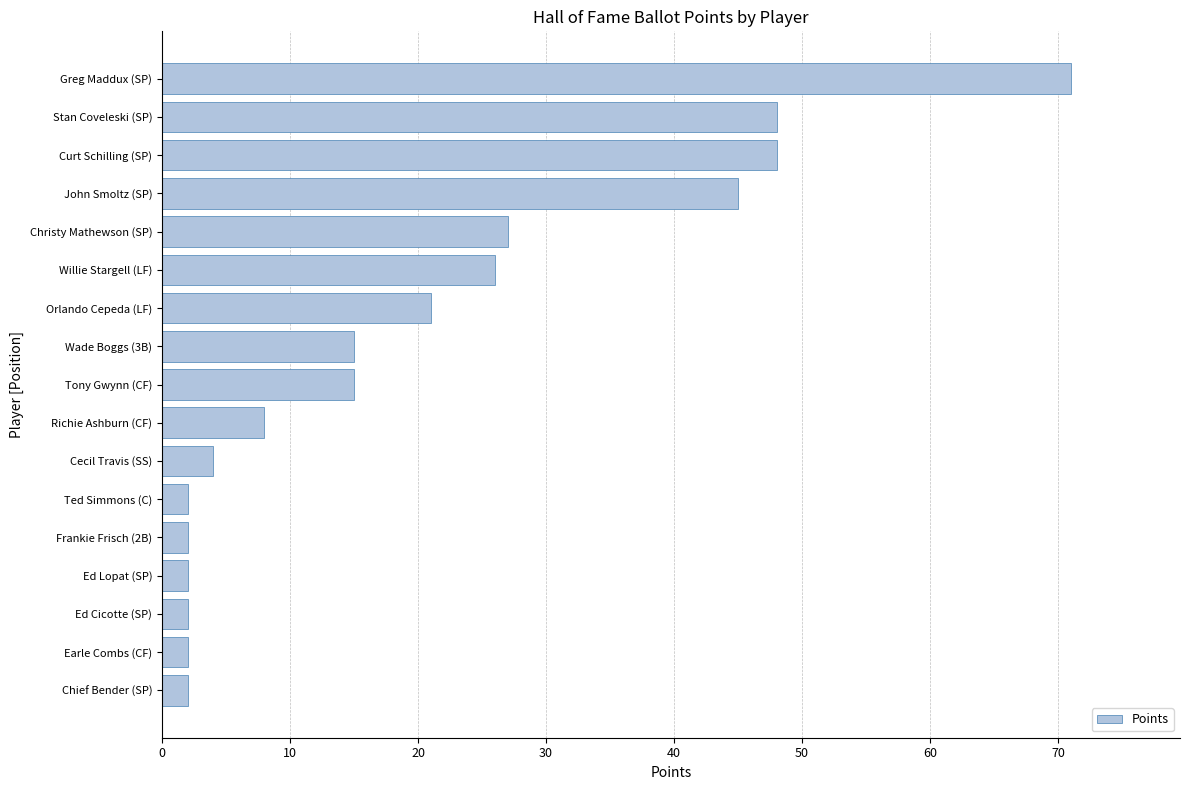

What is the average value?

20